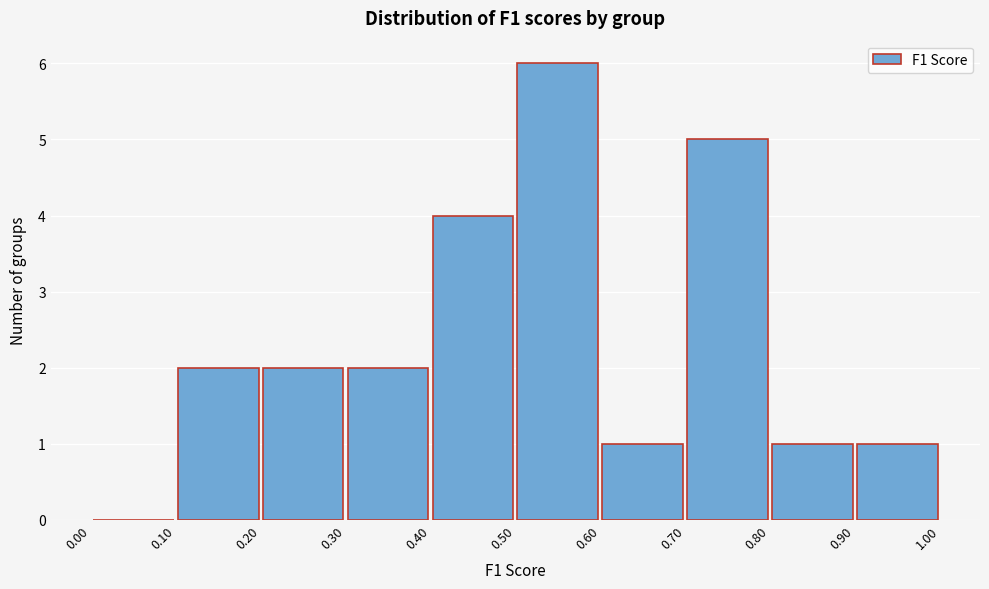

Reading left to right, transcribe this chart: for each bar, give the range it covers on the x-axis and its height. The values are not printed on the chart, so give them approximately, as read against the axis.

0.00 to 0.10: 0
0.10 to 0.20: 2
0.20 to 0.30: 2
0.30 to 0.40: 2
0.40 to 0.50: 4
0.50 to 0.60: 6
0.60 to 0.70: 1
0.70 to 0.80: 5
0.80 to 0.90: 1
0.90 to 1.00: 1